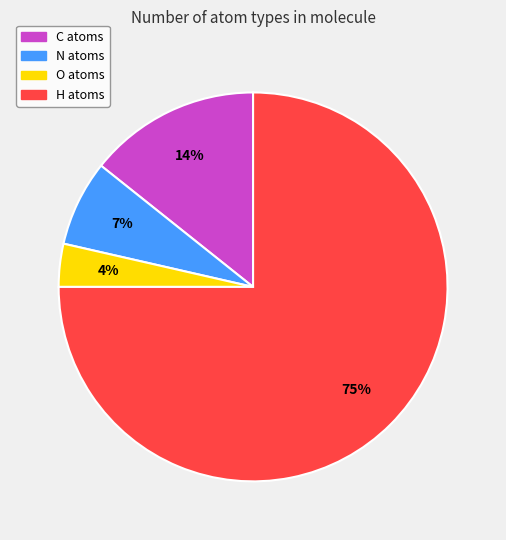

Rank the categories by value from highest to lowest.

H, C, N, O